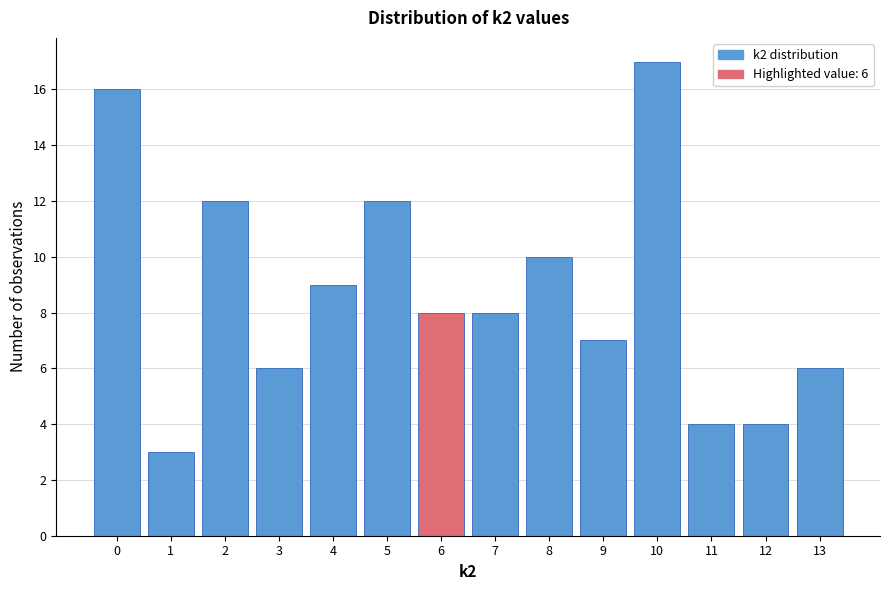

Over which range of the x-axis is the bar tallest?

9.5 to 10.5